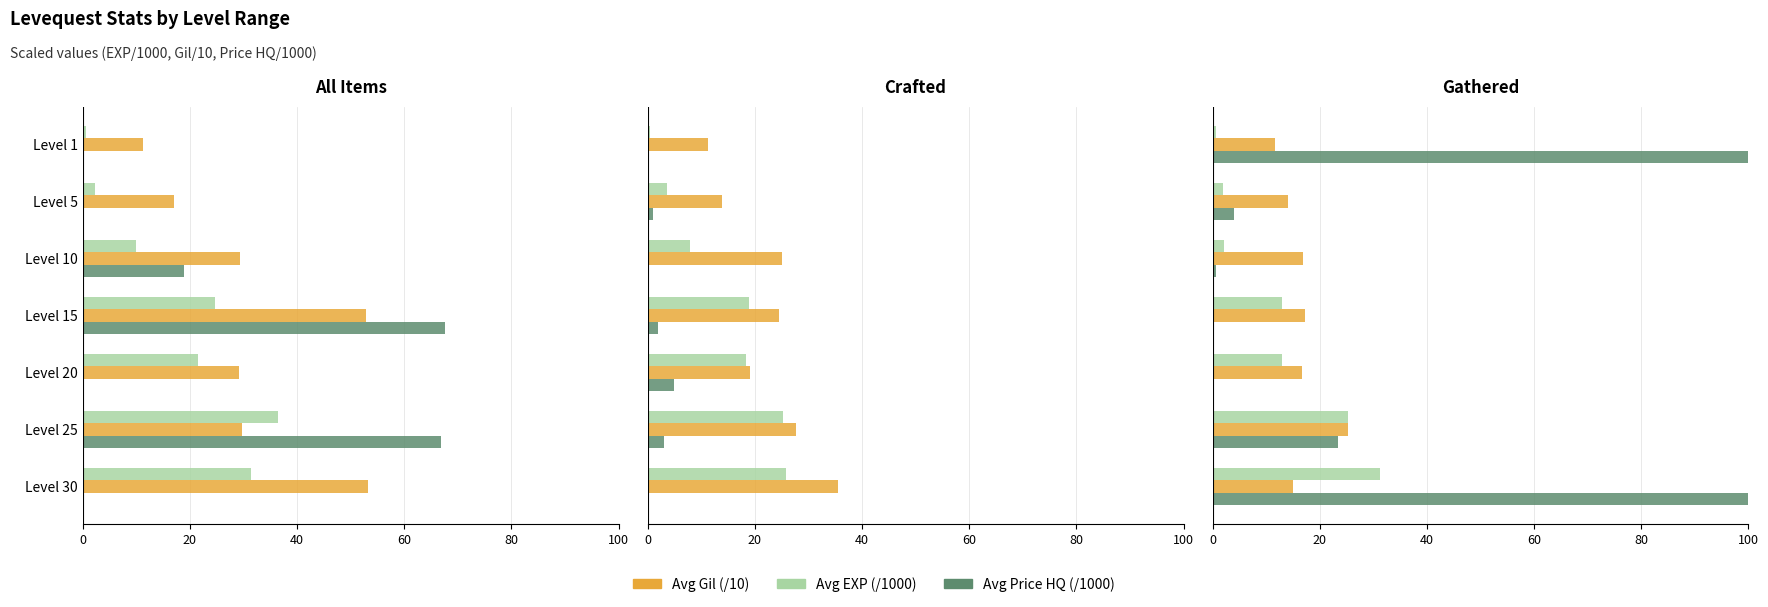

Which series has the largest range (max minus min)?

Avg Price HQ